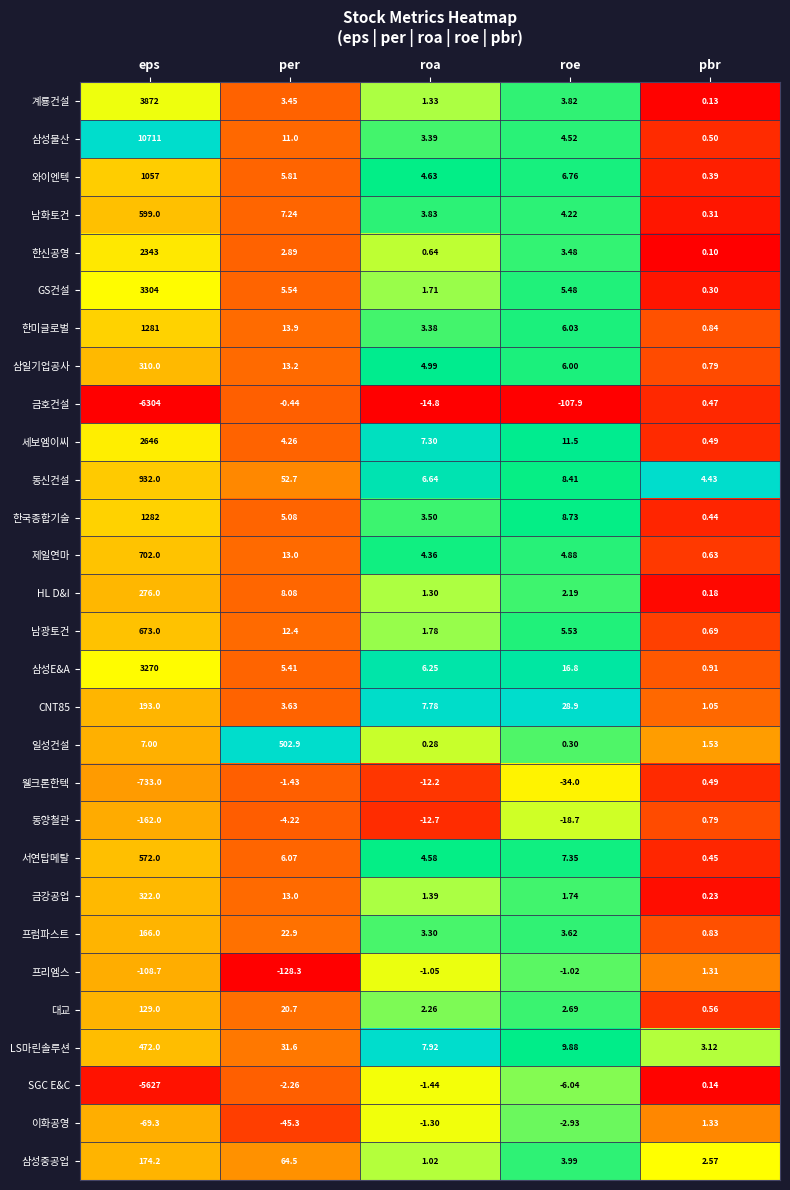

Which series changed the most between eps and pbr?

삼성물산